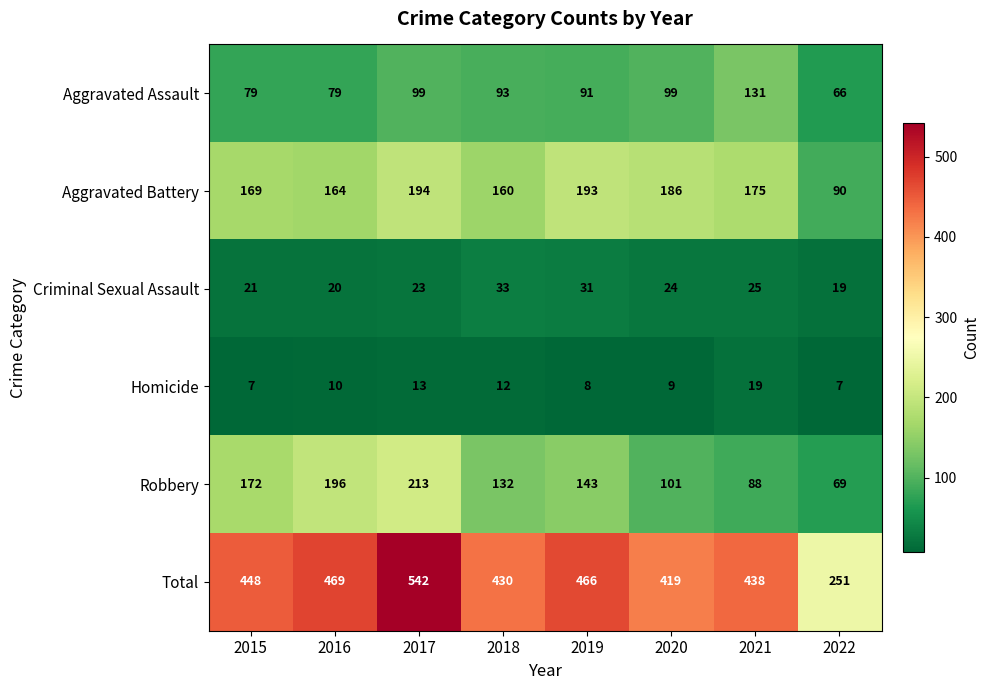

Which series changed the most between 2015 and 2020?

Robbery